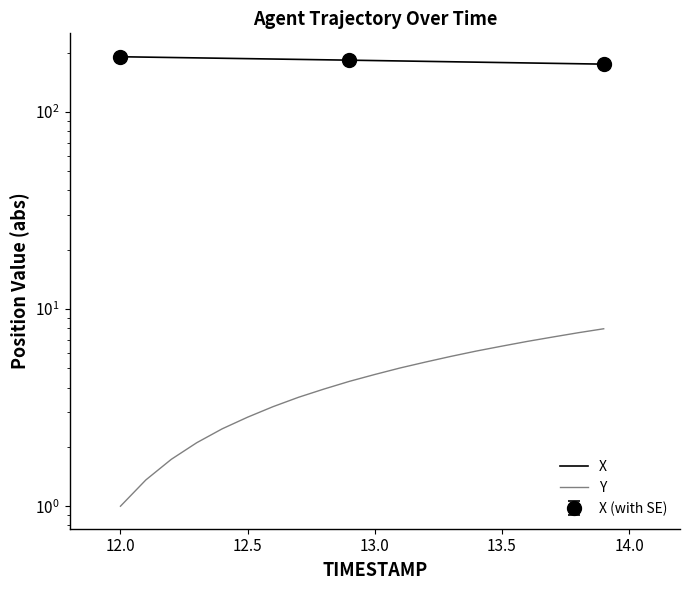

Rank the categories by value from lowest to highest.

12.0, 12.1, 12.2, 12.3, 12.4, 12.5, 12.6, 12.7, 12.8, 12.9, 13.0, 13.1, 13.2, 13.3, 13.4, 13.5, 13.6, 13.7, 13.8, 13.9